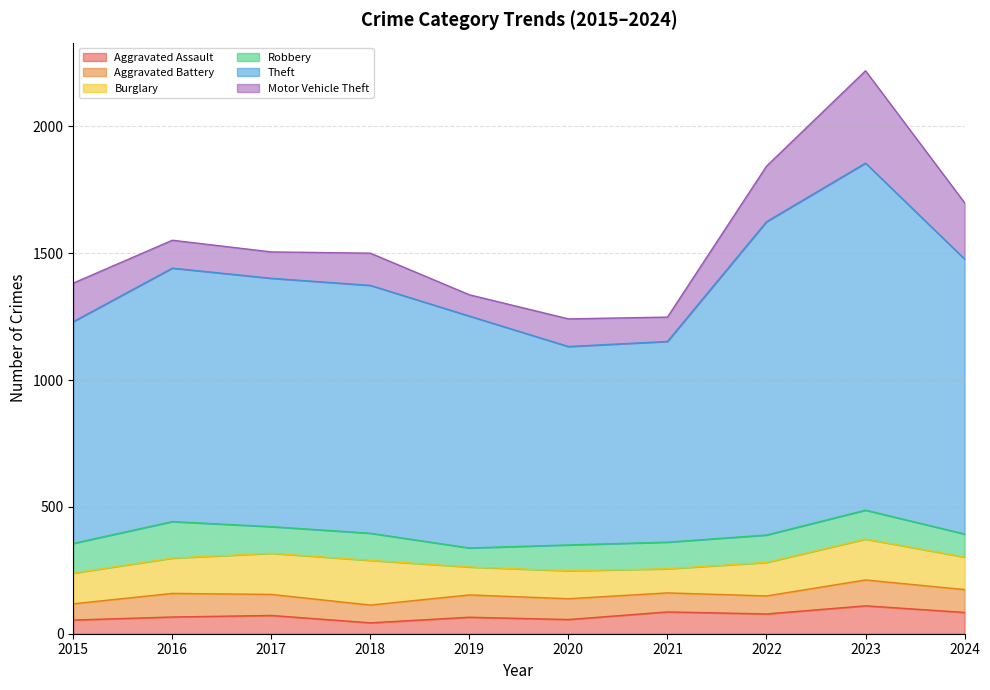

At which category is the sum across all series the highest?

2023